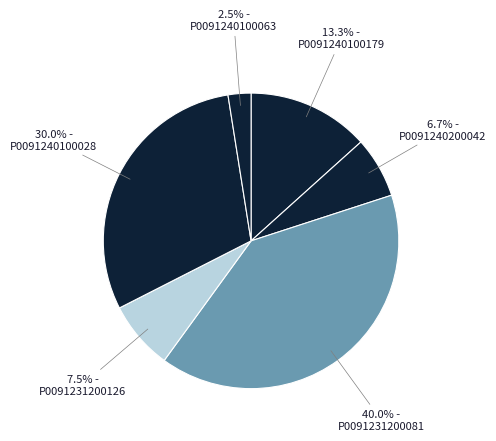

How many segments does this pie chart have?

6